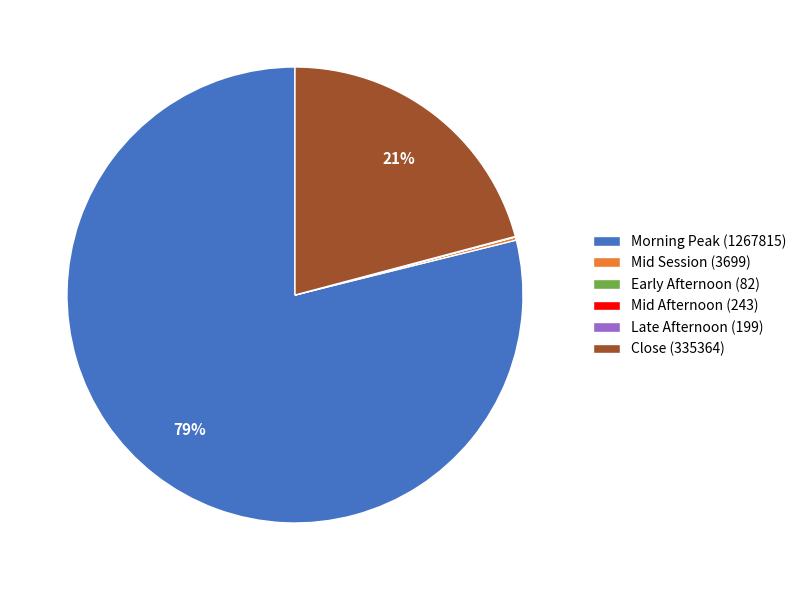

To the nearest percent, what is the difference between the largest and smallest slice percentages?

79%